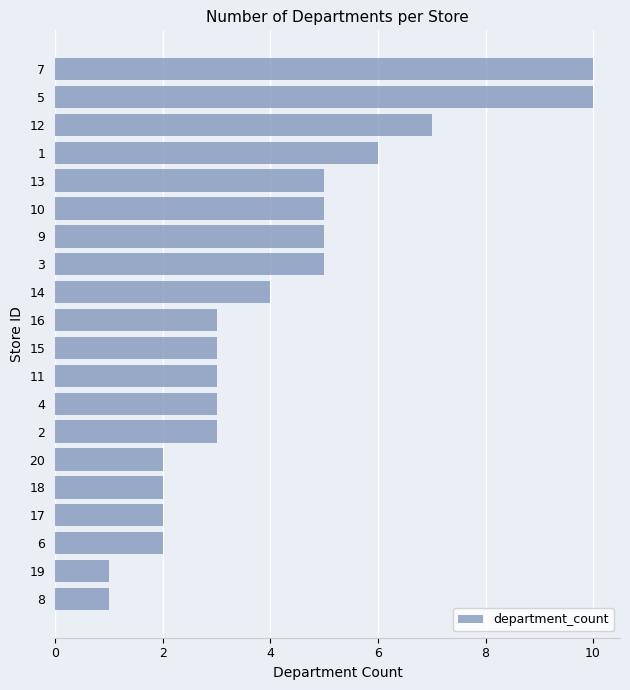

What is the approximate value at 15?

3